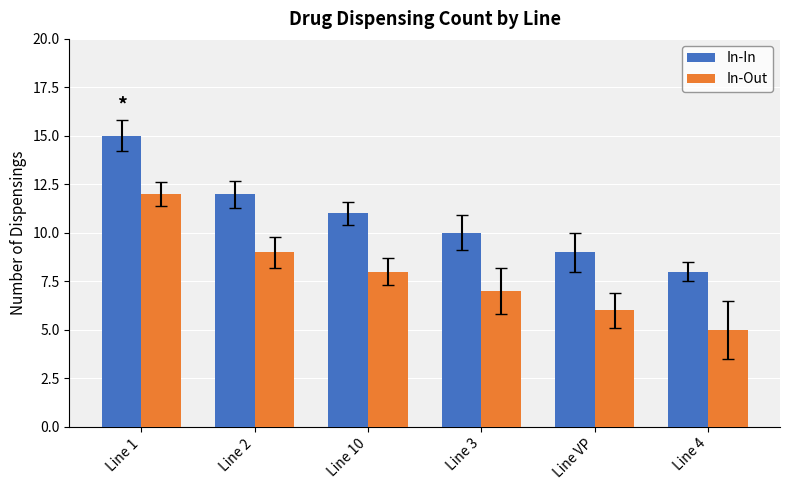

What is the difference between the second highest and minimum values in the In-Out series?

4